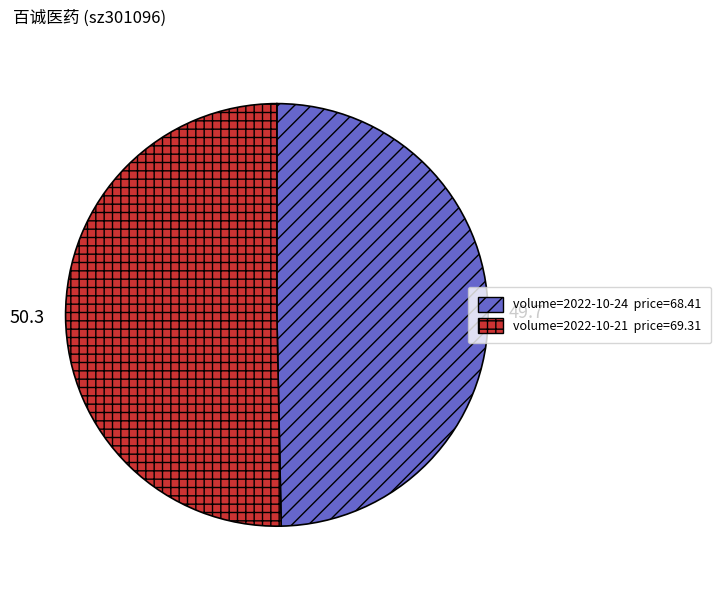

Is there any slice that represents more than half of the pie?

Yes